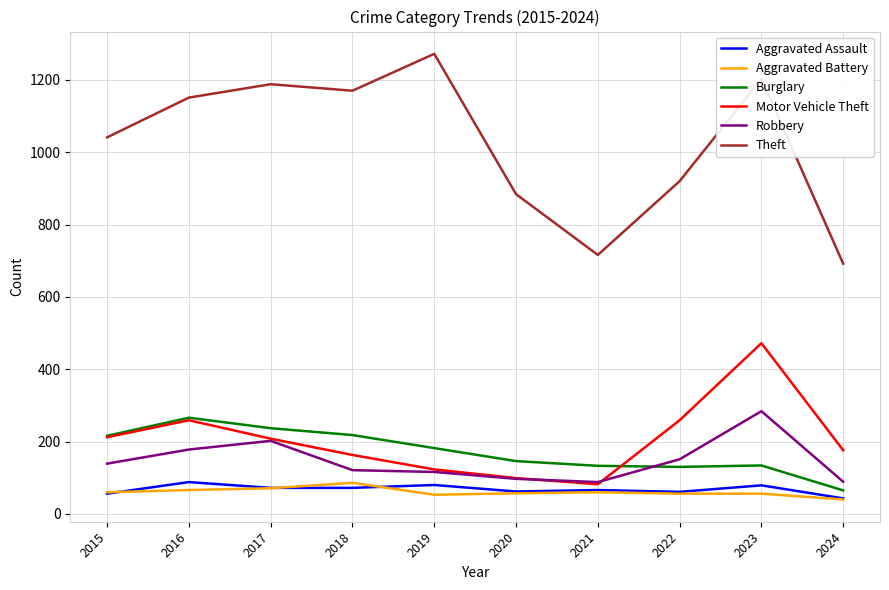

What is the total value across all series at 2023?

2228